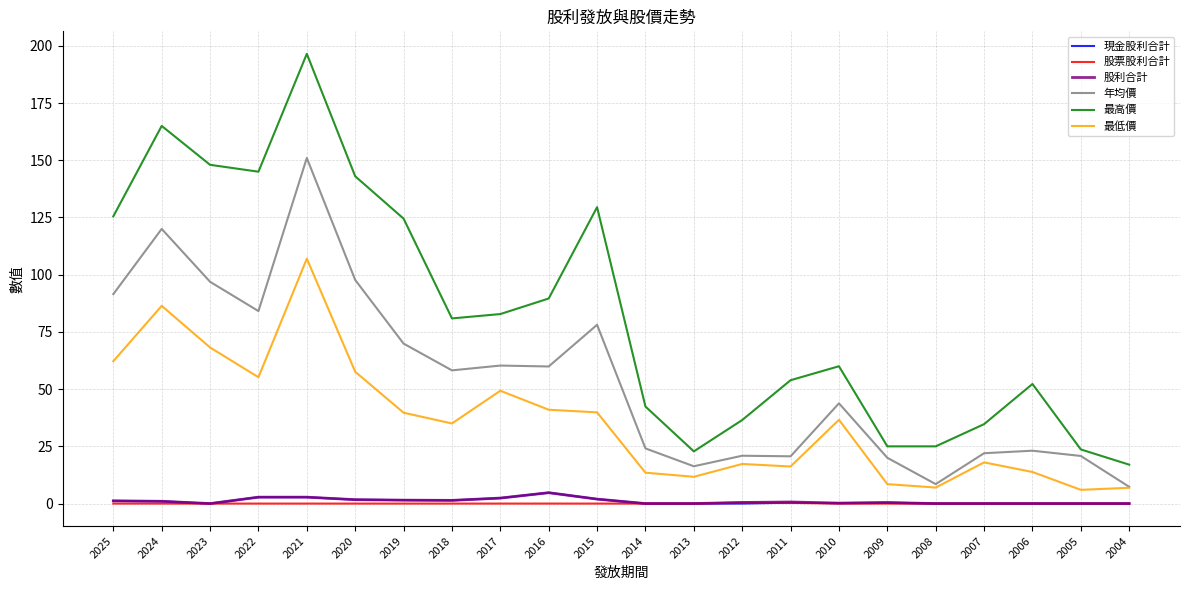

Which category has the highest value in the 最低價 series?

2021